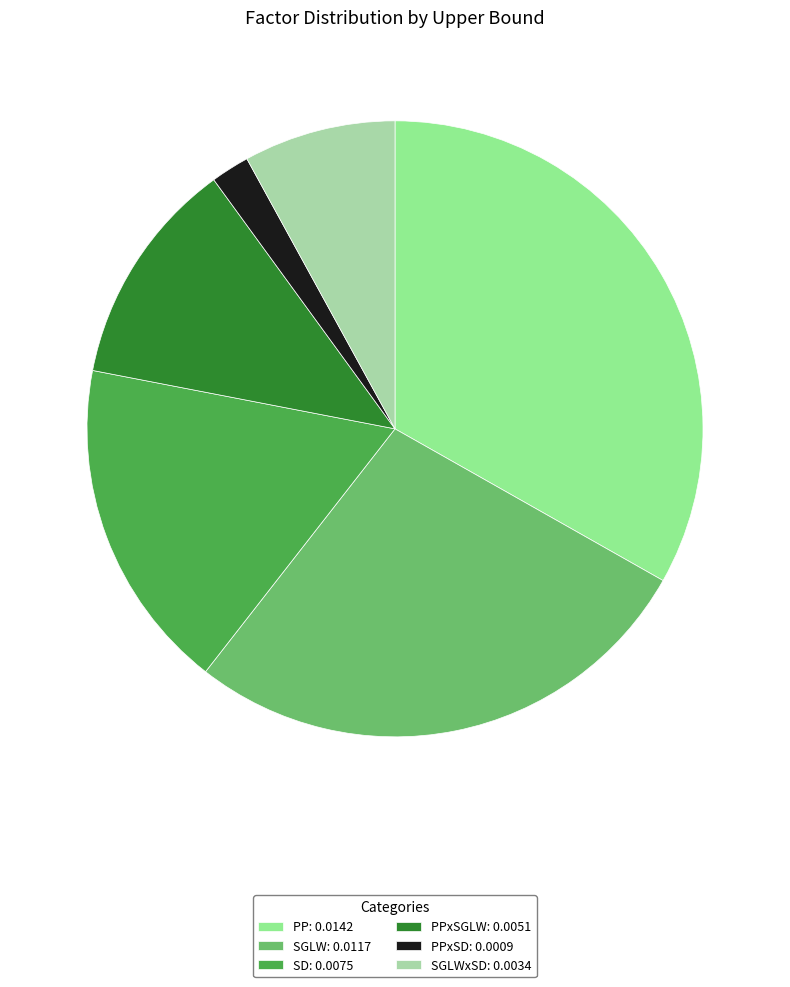

Rank the categories by value from lowest to highest.

PPxSD: 0.0009, SGLWxSD: 0.0034, PPxSGLW: 0.0051, SD: 0.0075, SGLW: 0.0117, PP: 0.0142